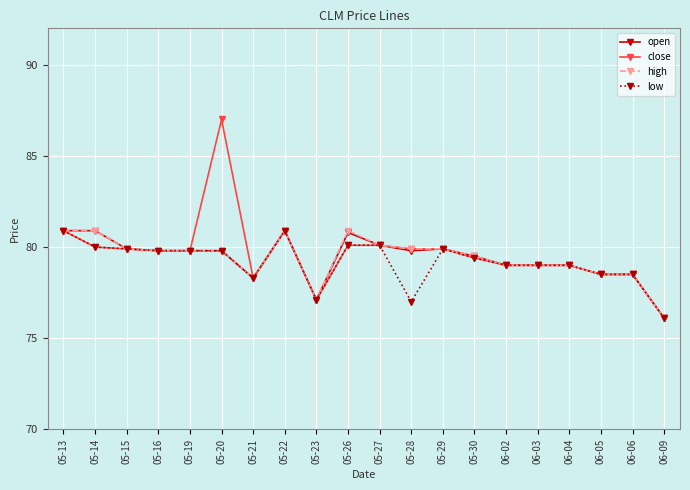

How many lines are shown in the chart?

4